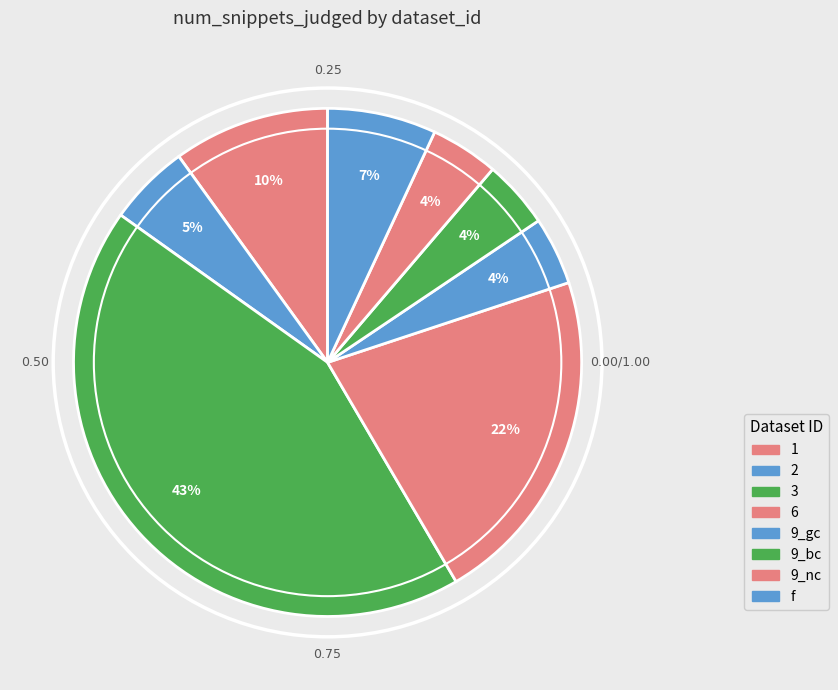

To the nearest percent, what is the combined percentage of 6 and 3?

65%